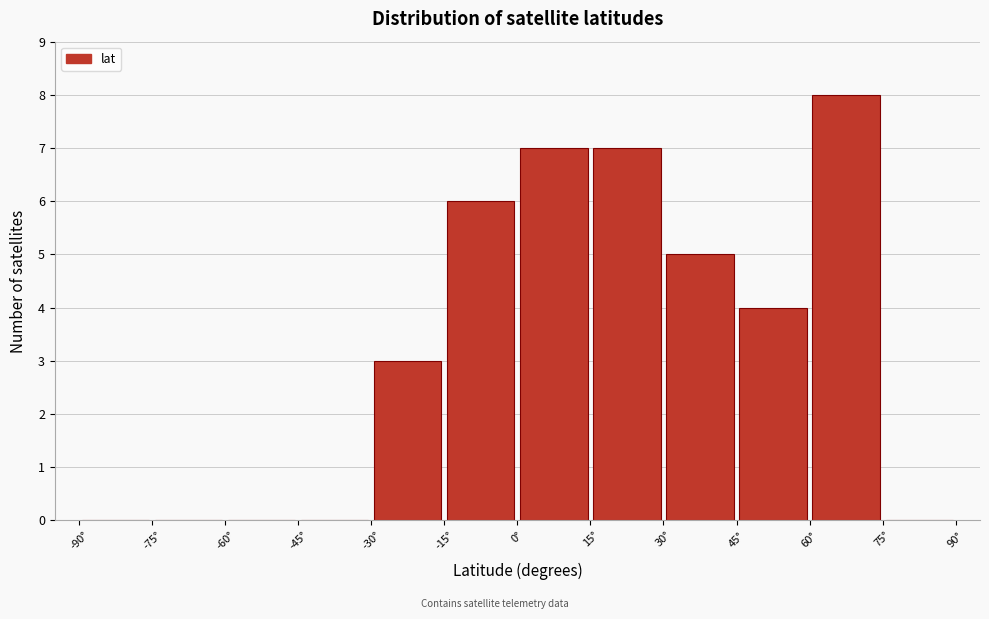

Reading left to right, list every bar in this chart as the range it spans on the x-axis followed by its height. Neither the bar edges nor the heights are printed on the chart, so give them approximately, as read against the axes.

-90 to -75: 0
-75 to -60: 0
-60 to -45: 0
-45 to -30: 0
-30 to -15: 3
-15 to 0: 6
0 to 15: 7
15 to 30: 7
30 to 45: 5
45 to 60: 4
60 to 75: 8
75 to 90: 0